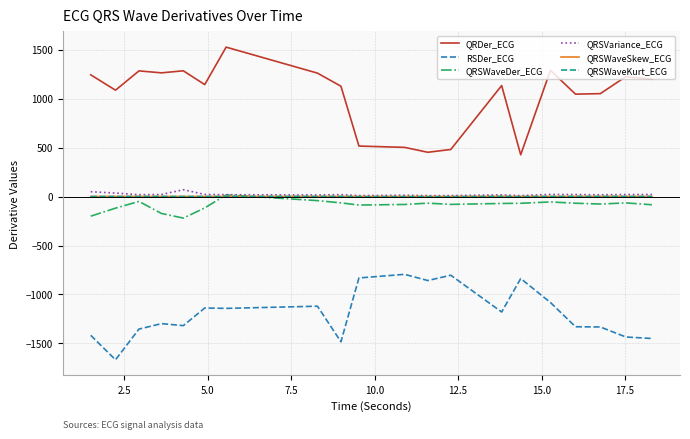

True or false: QRSWaveDer_ECG and QRDer_ECG cross at least once.

False